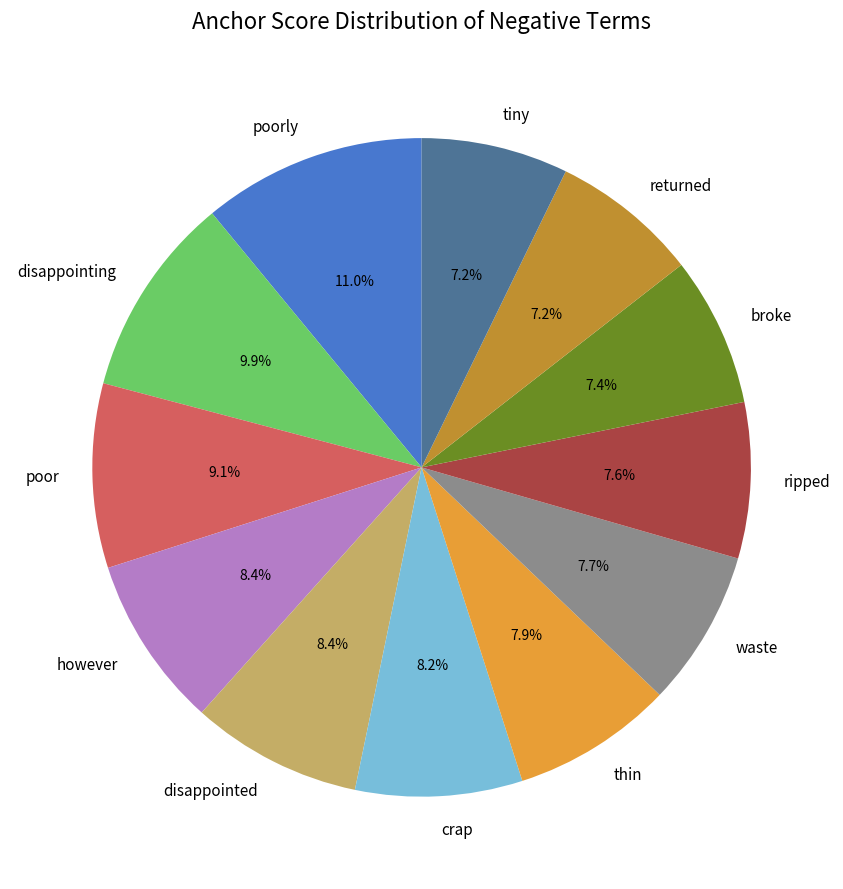

To the nearest percent, what is the difference between the largest and smallest slice percentages?

4%